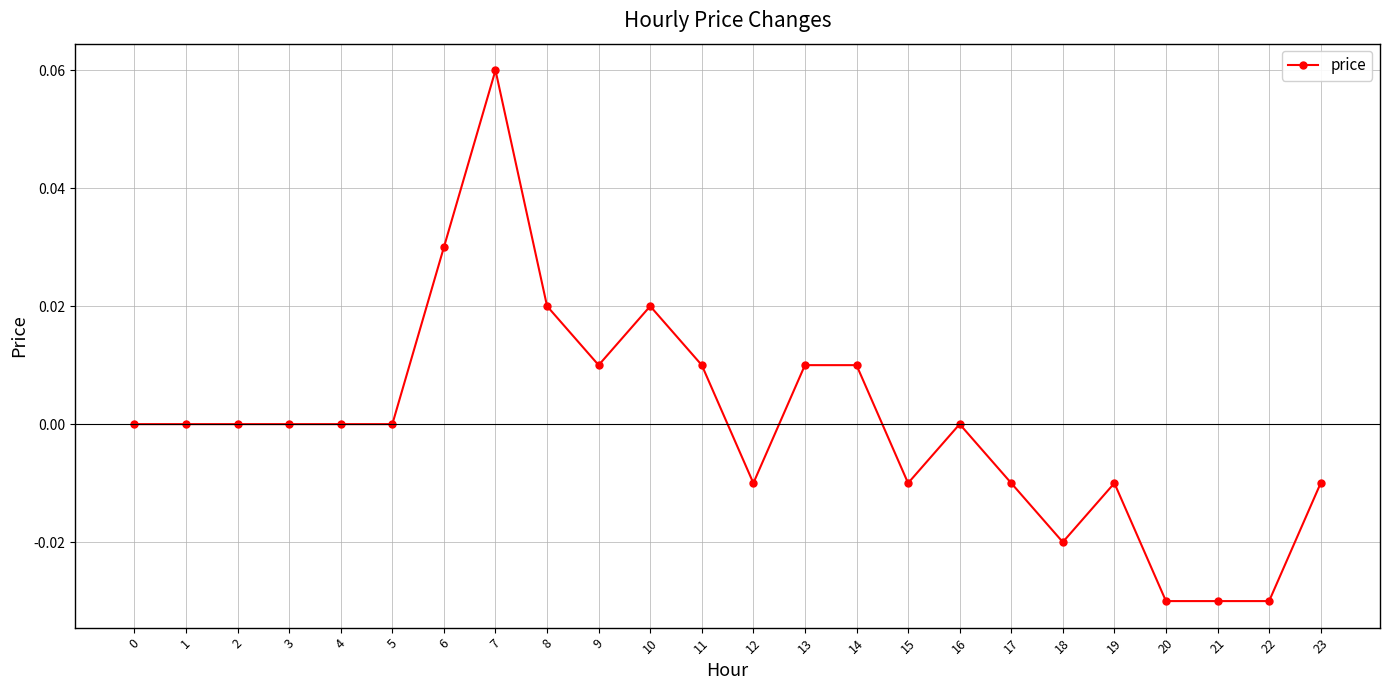

Between 19 and 11, which is larger?

11